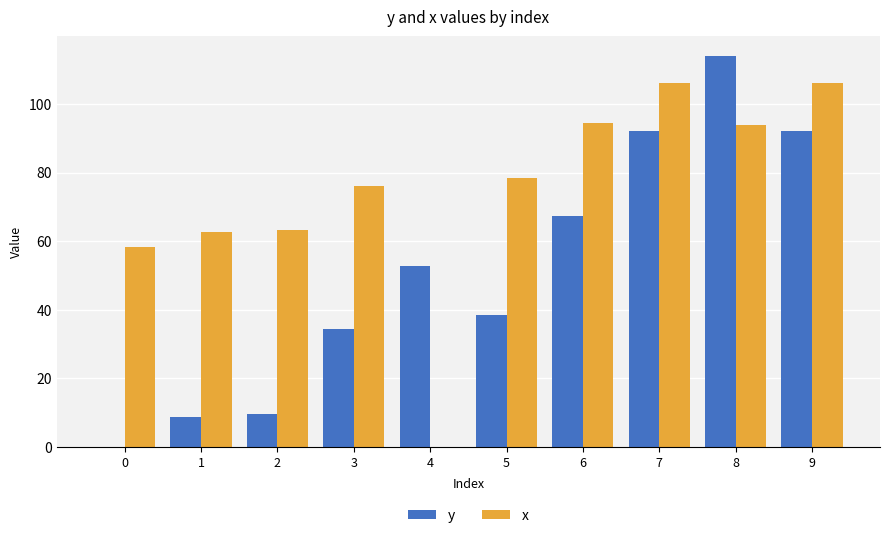

How many data points in x are above 78?

5